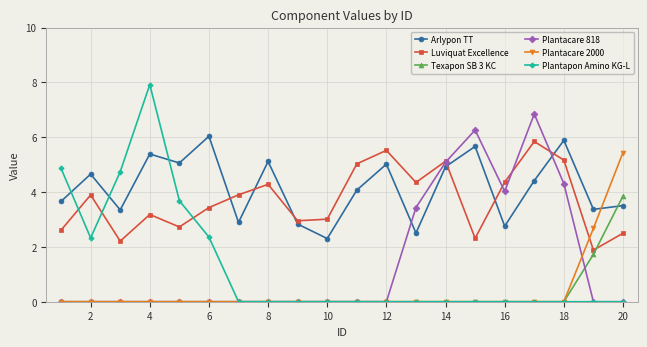

What is the value of the Plantapon Amino KG-L point at the 2nd from the left?

2.3